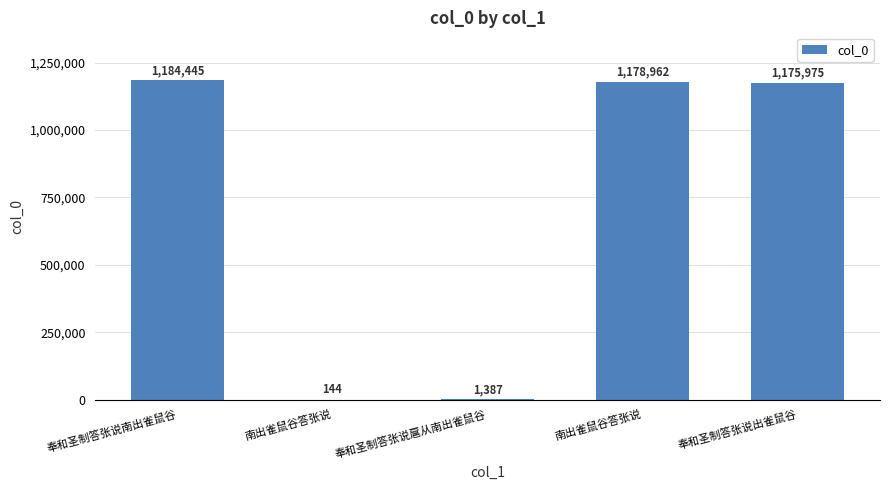

Reading left to right, transcribe all the data shown in this chart.

1184445	144	1387	1178962	1175975